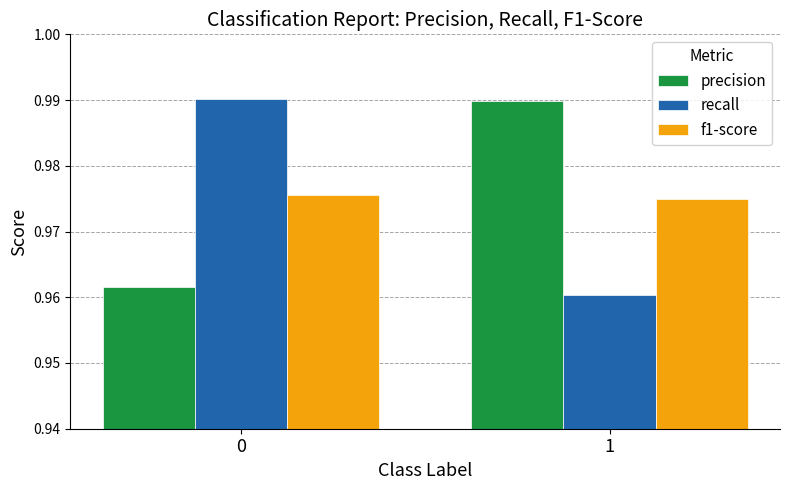

At 1, list the series in order from largest to smallest.

precision, f1-score, recall